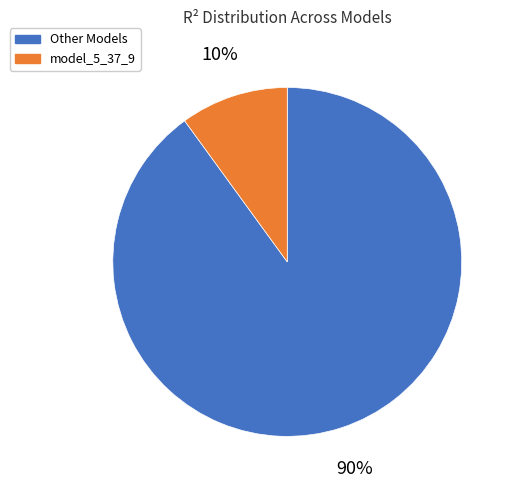

Is there any slice that represents more than half of the pie?

Yes